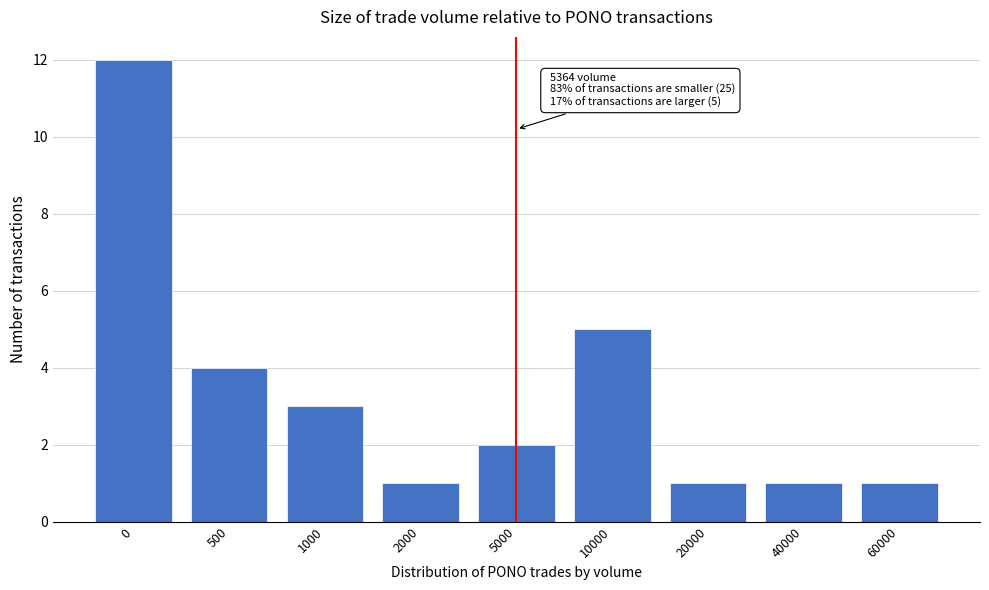

Reading left to right, what are all the values shown in this chart?

0=12	500=4	1000=3	2000=1	5000=2	10000=5	20000=1	40000=1	60000=1